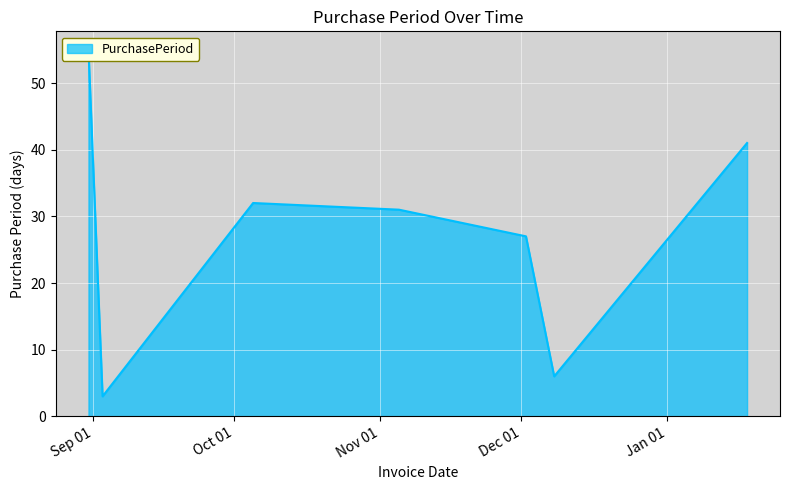

What is the label of the 5th point from the right?

2015-10-05